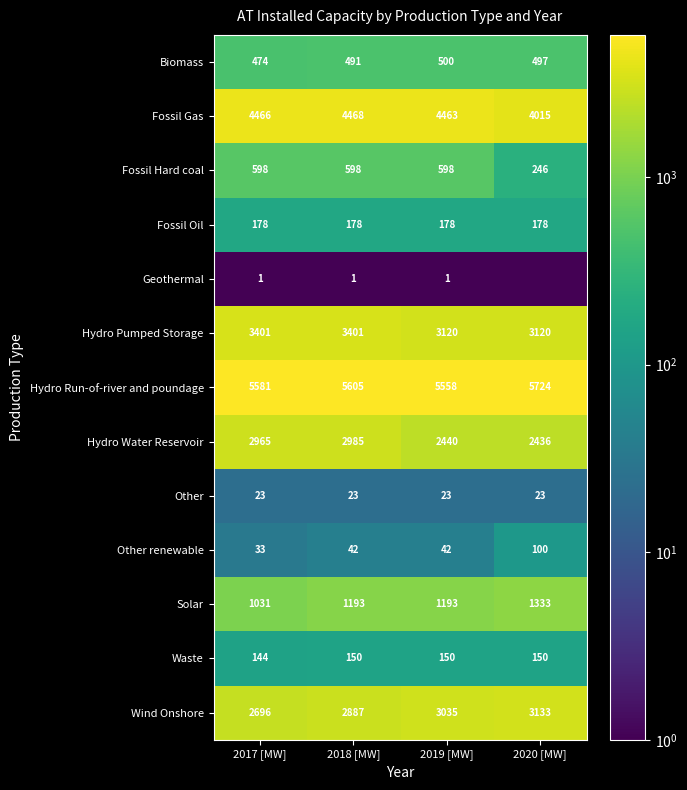

The value of Fossil Gas at 2017 [MW] is 4466.0. True or false?

True